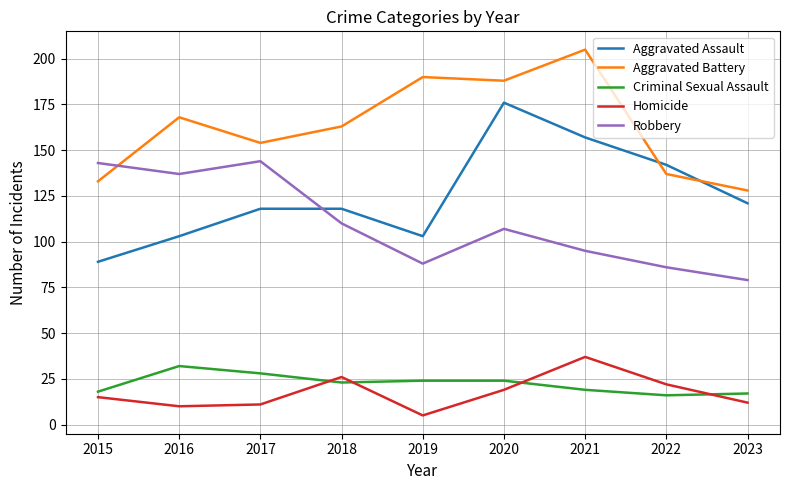

What is the maximum value shown in the chart?

205